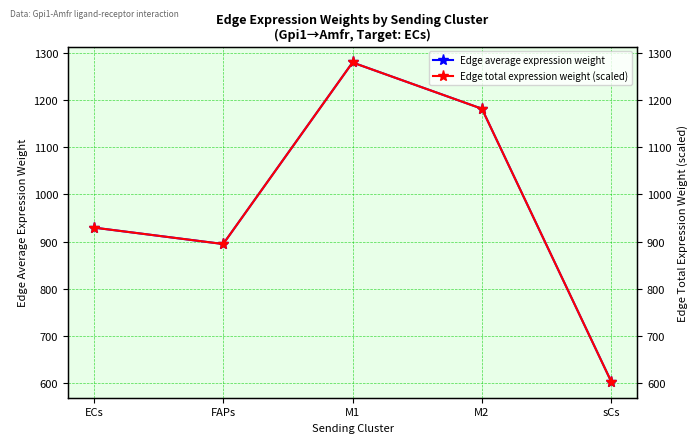

The Edge total expression weight (scaled) series shows 895.1 at FAPs. True or false?

True